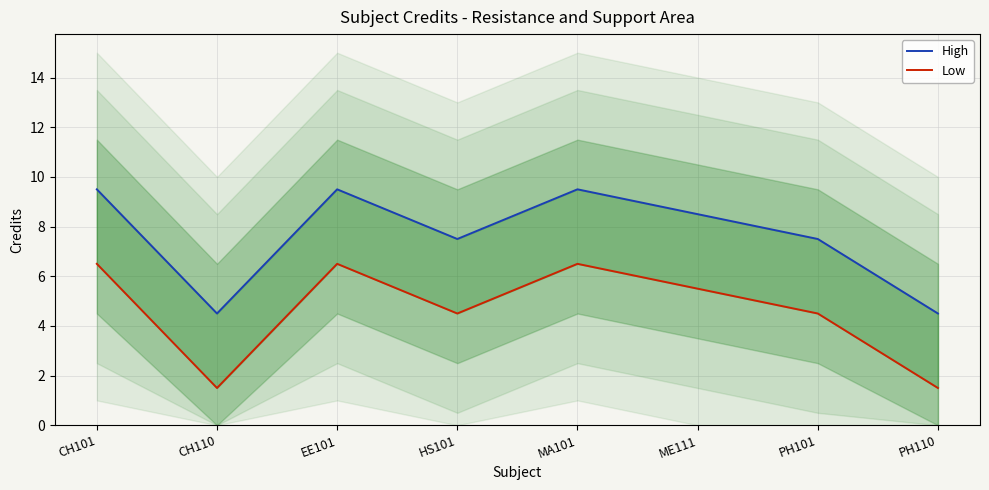

How many distinct data groups are displayed?

2